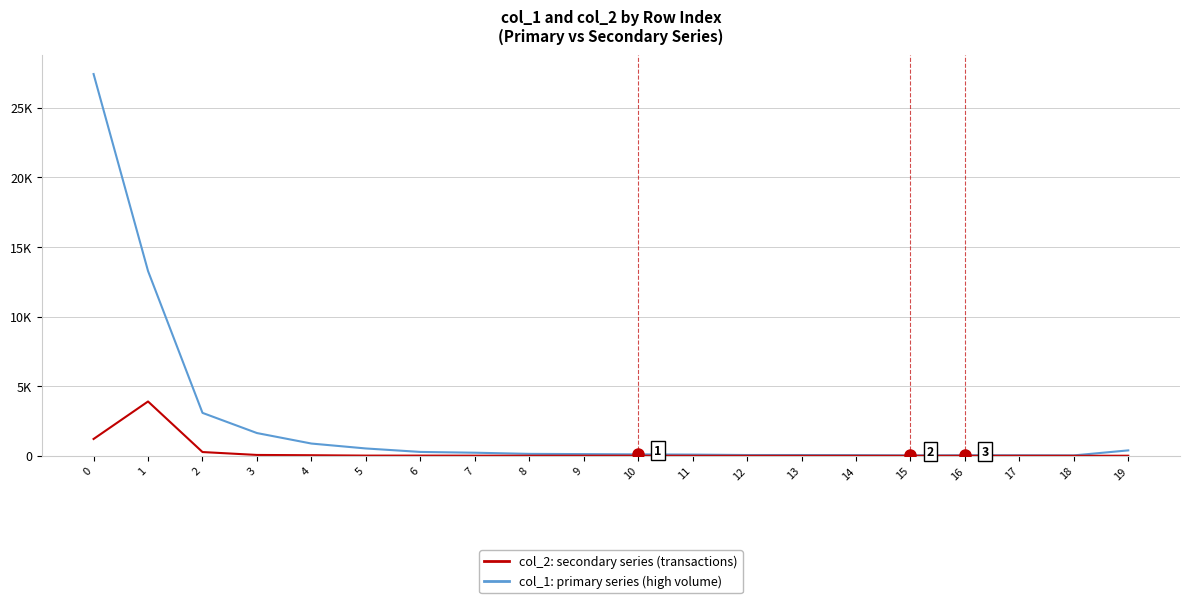

True or false: col_1: primary series (high volume) and col_2: secondary series (transactions) intersect in this chart.

False